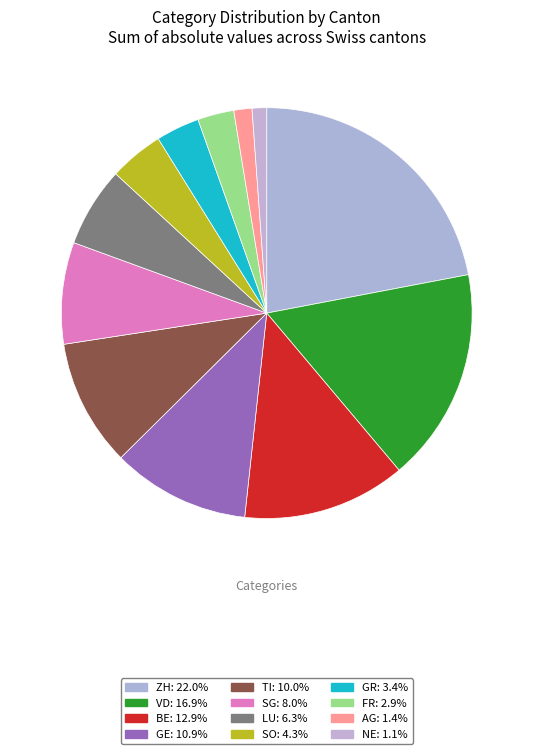

What is the largest slice in the pie chart?

ZH